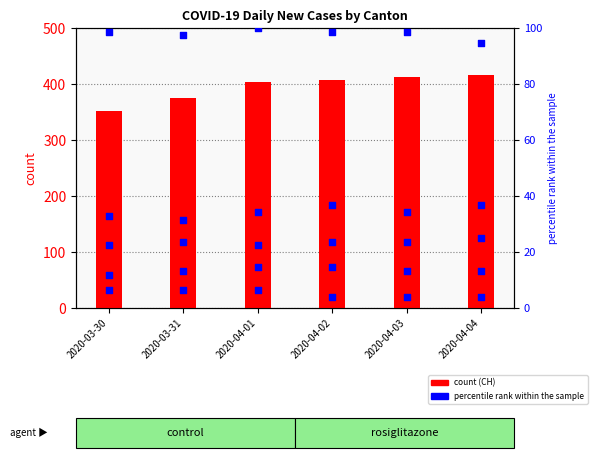

Which series has the largest total across all categories?

CH